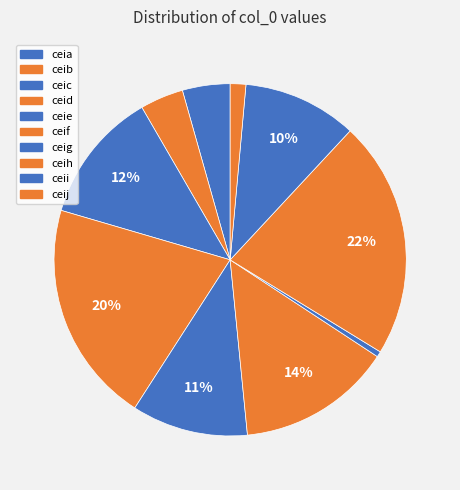

Rank the categories by value from highest to lowest.

ceih, ceid, ceif, ceic, ceie, ceii, ceia, ceib, ceij, ceig